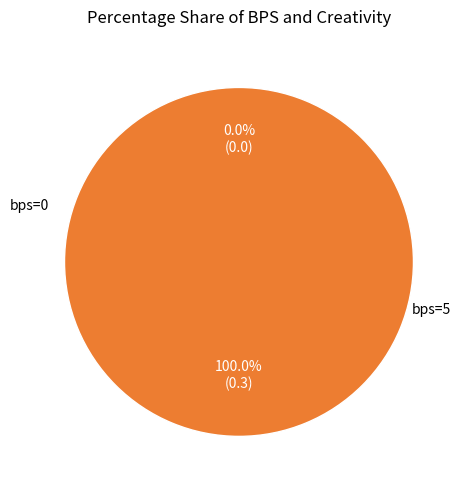

Rank the categories by value from lowest to highest.

bps=0, bps=5